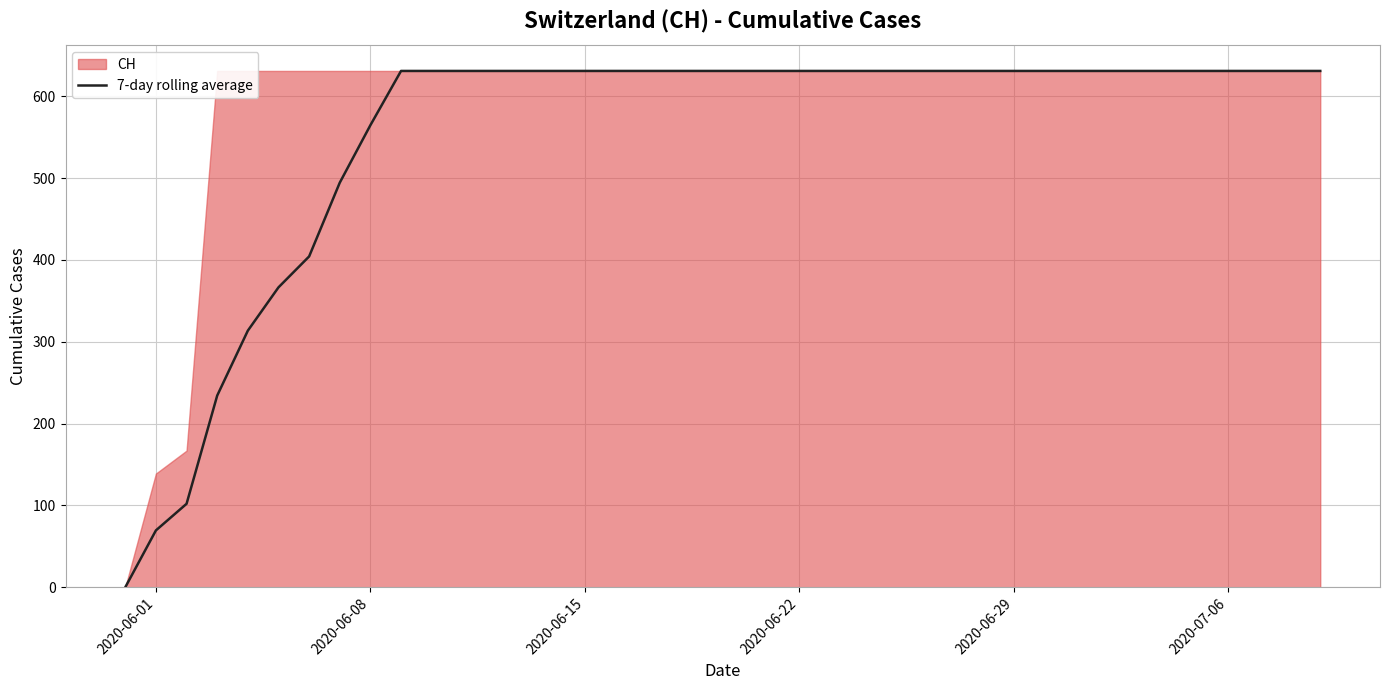

What is the average value?

552.8